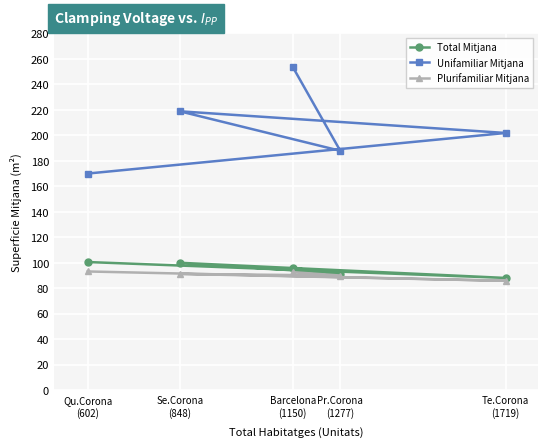

What is the sum of the Total Mitjana values at Se.Corona
(848) and Qu.Corona
(602)?

200.5